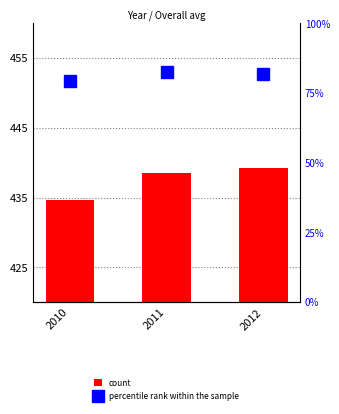

What is the average value of the percentile rank within the sample series?

81.1